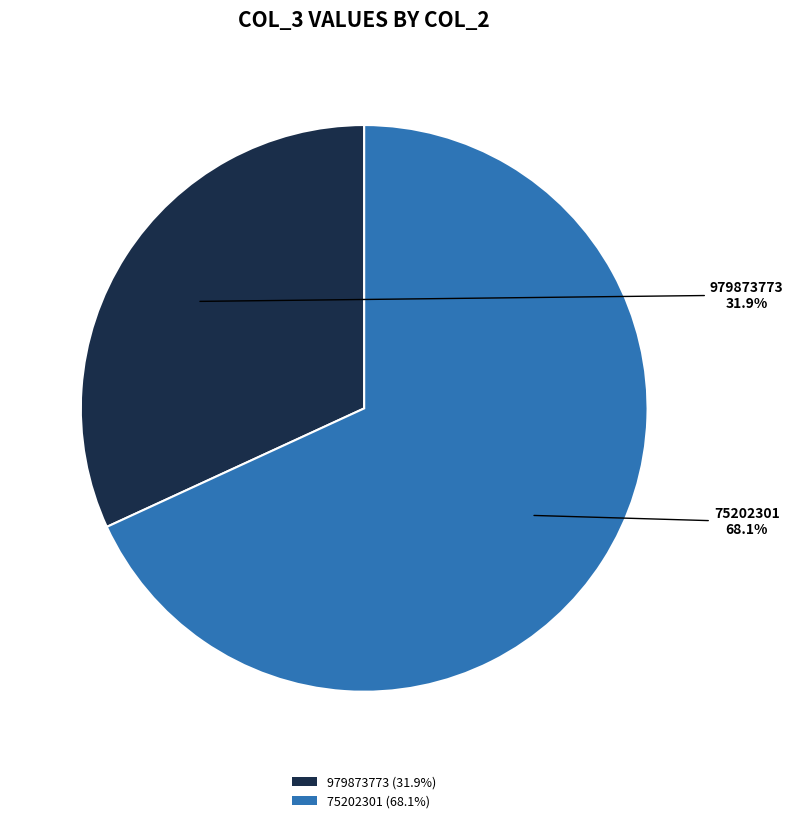

How many slices are in this pie chart?

2